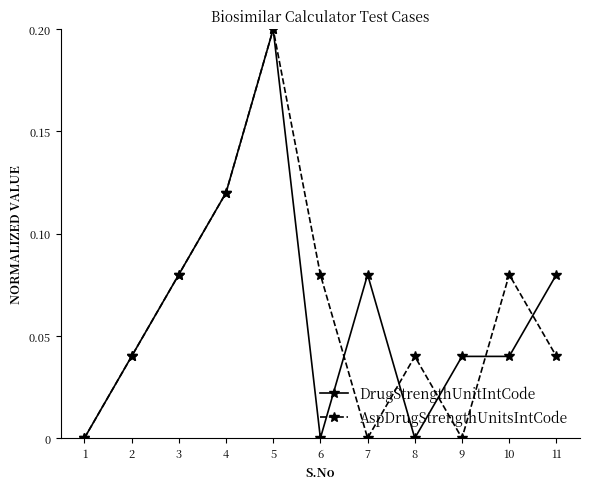

How many categories are shown in the chart?

11